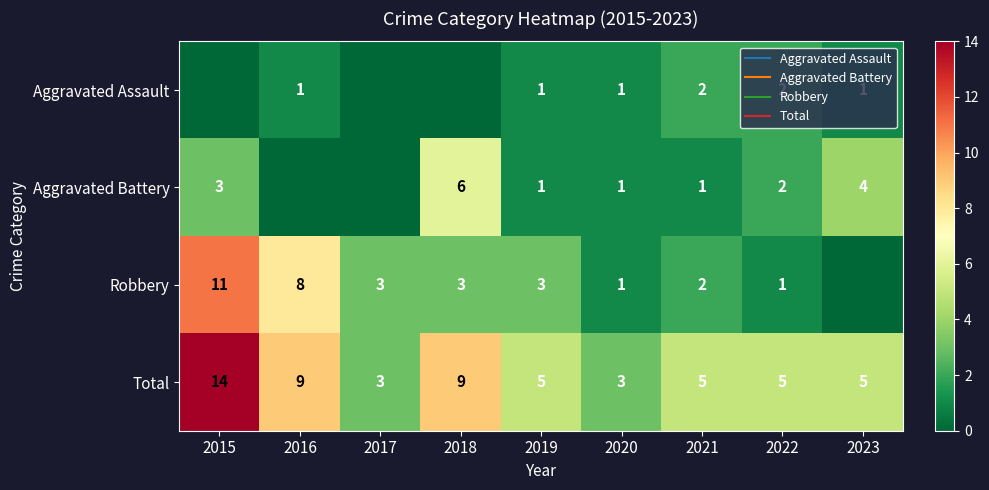

What is the difference between the Total values at 2023 and 2015?

9